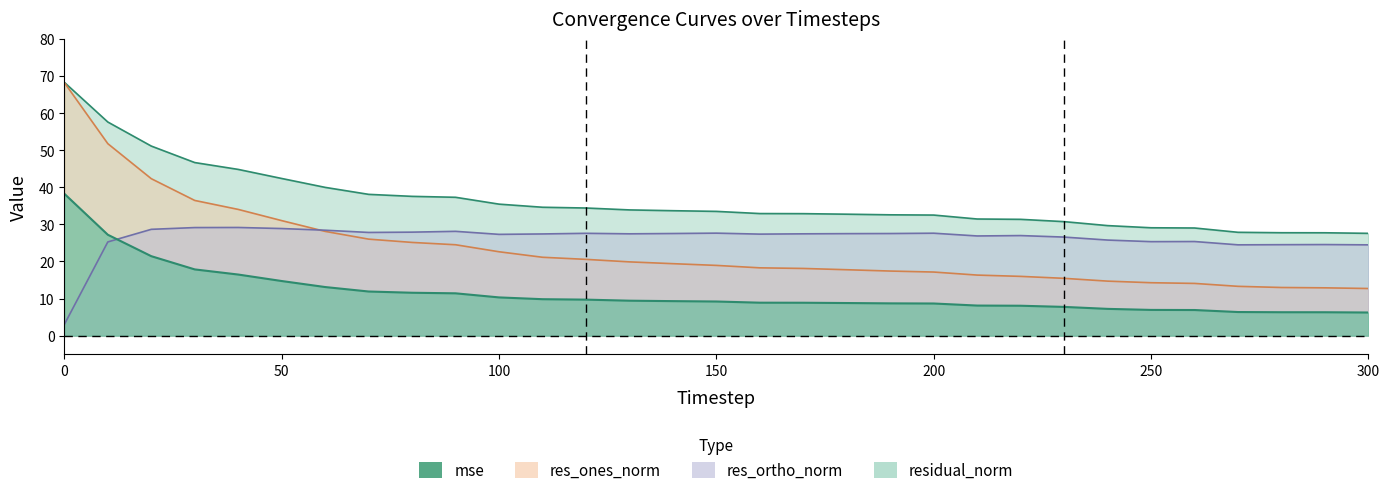

Where does the res_ortho_norm series first go above 27?

20